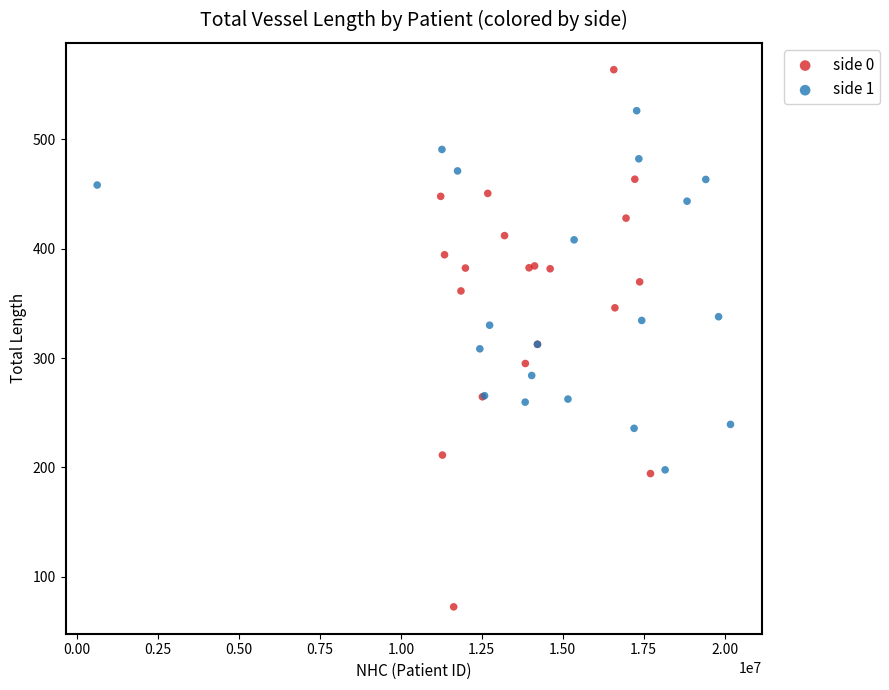

Which series reaches the maximum Y coordinate?

side 0